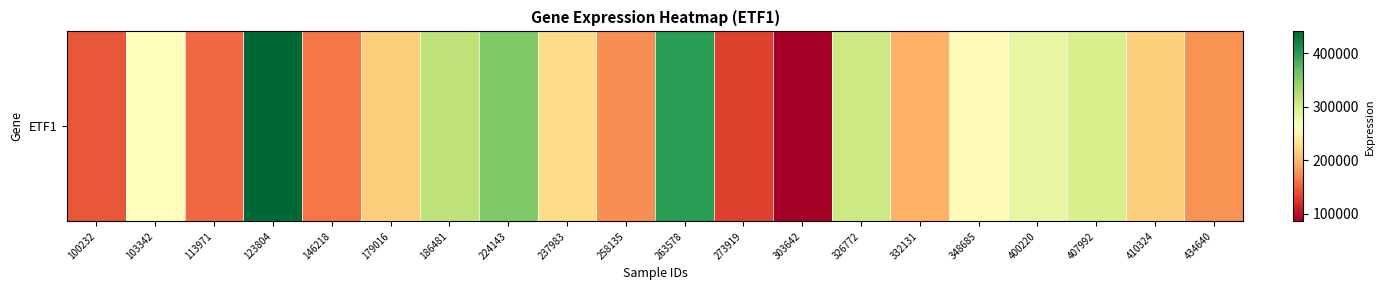

True or false: the data shows 218938 at 186481.

False